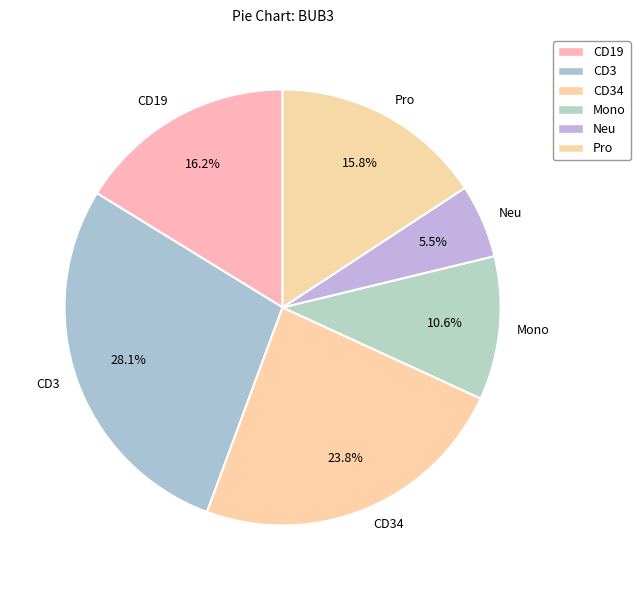

Is there a majority slice in this chart?

No